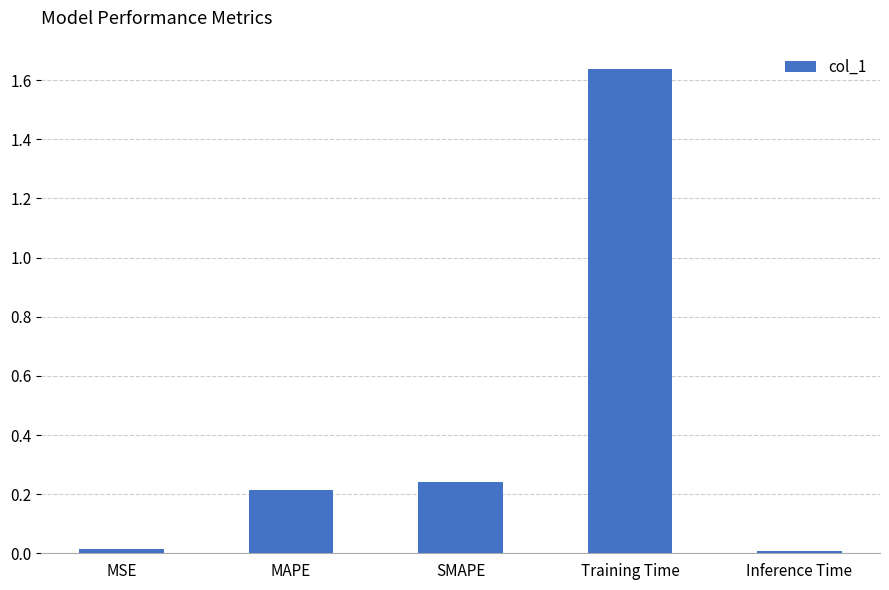

True or false: the data shows 0.1 at MAPE.

False